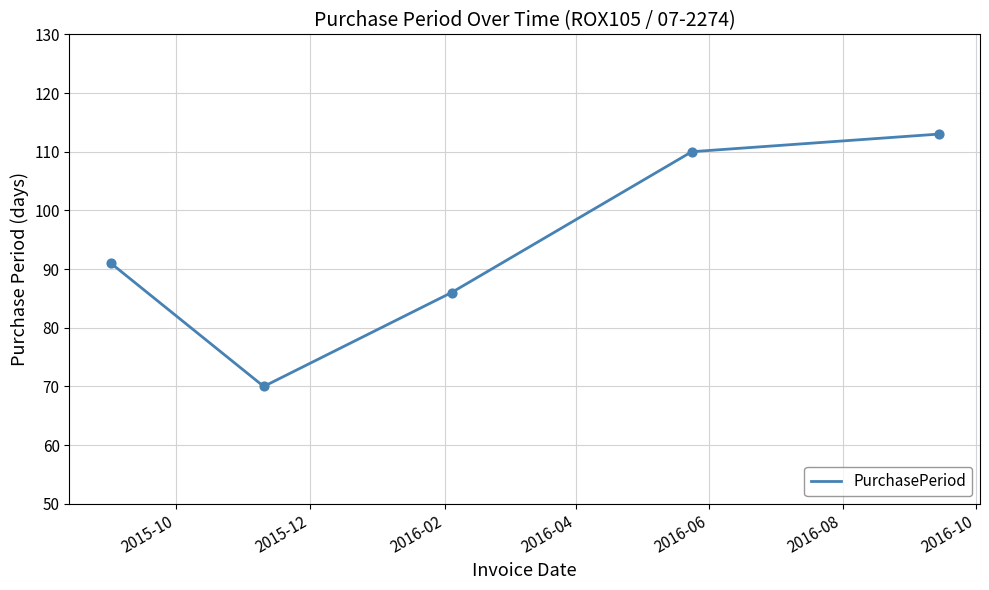

True or false: there are more than 2 points higher than both neighbors.

False